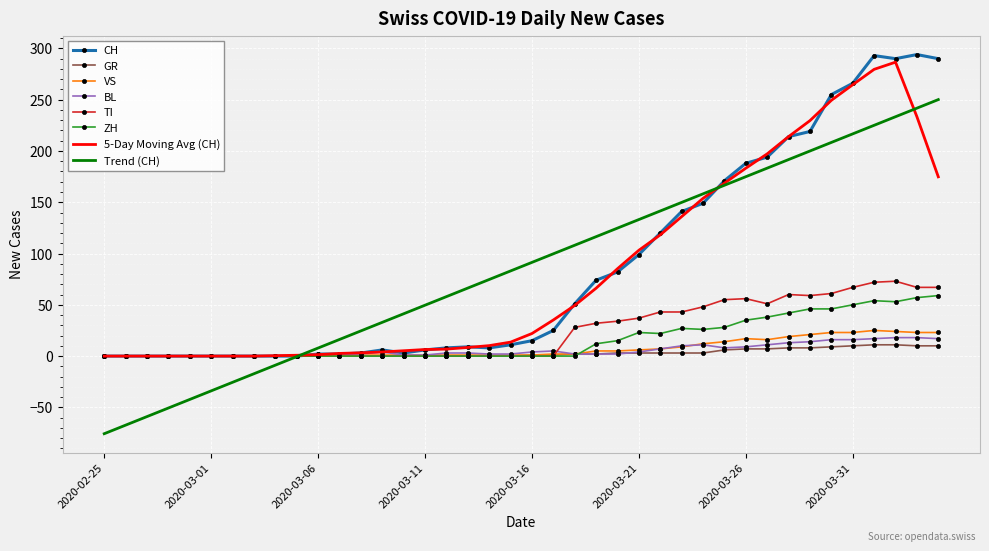

Which series has the largest range (max minus min)?

Trend (CH)